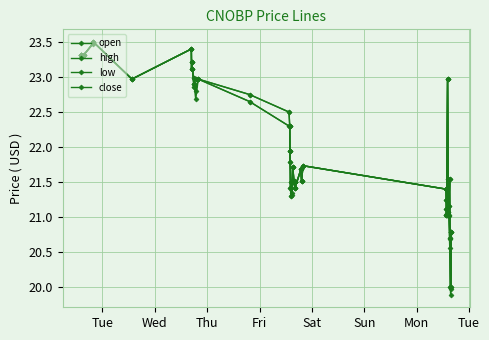

How many interior local valleys does the open series have?

9